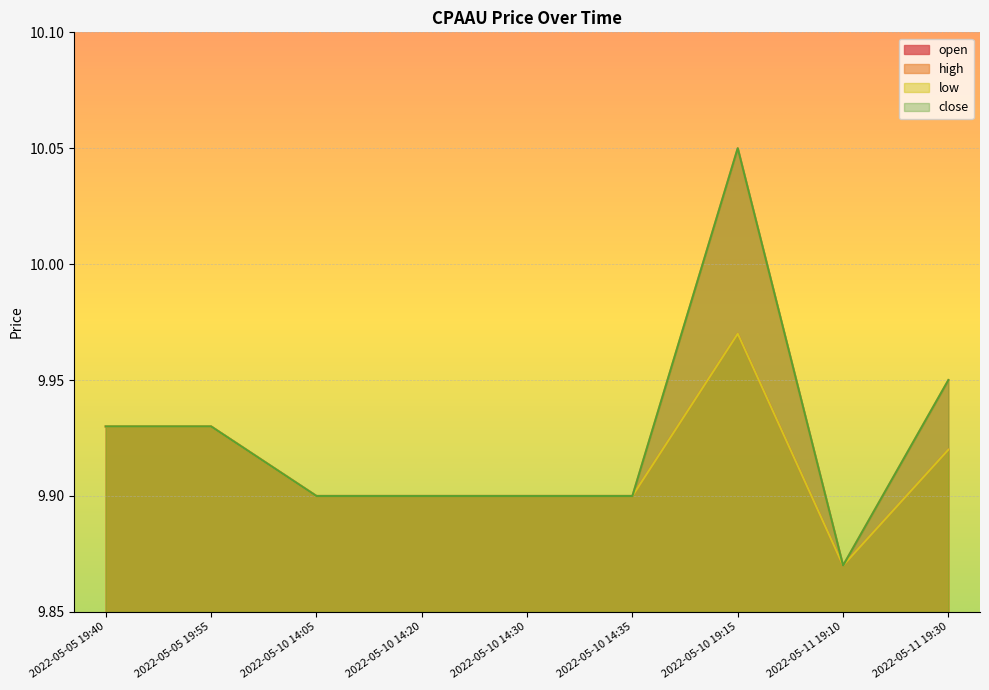

What are all the series names shown in the legend?

open, high, low, close